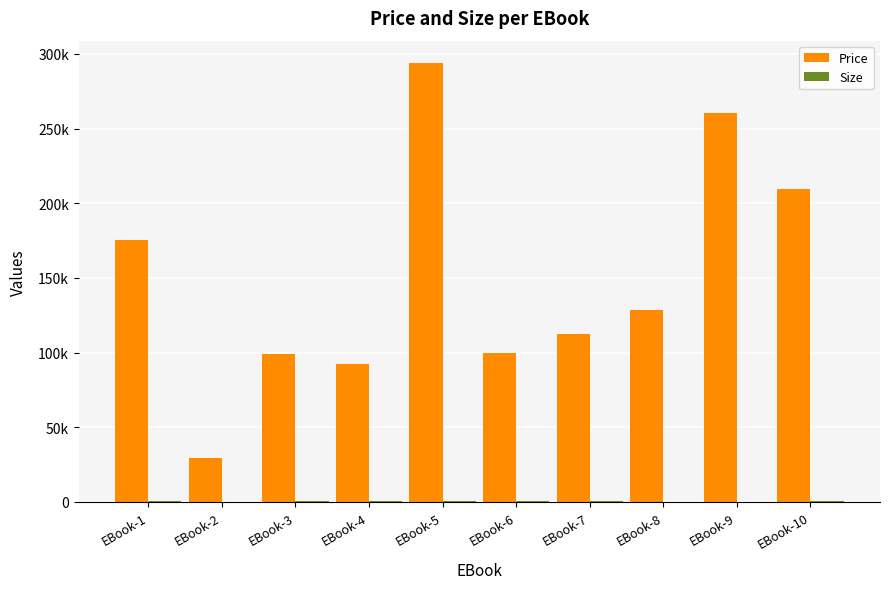

Are the bars grouped side by side (vs. stacked)?

Yes